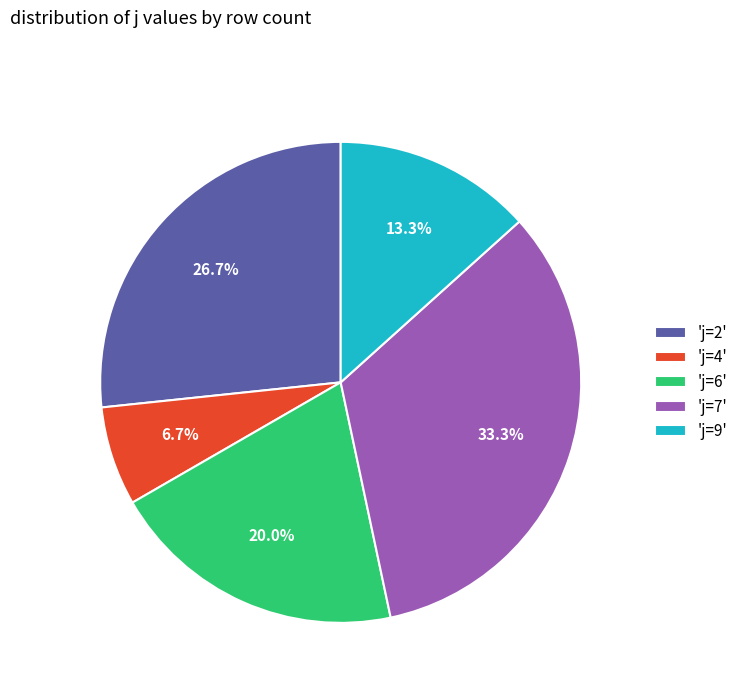

Rank the categories by value from highest to lowest.

'j=7', 'j=2', 'j=6', 'j=9', 'j=4'